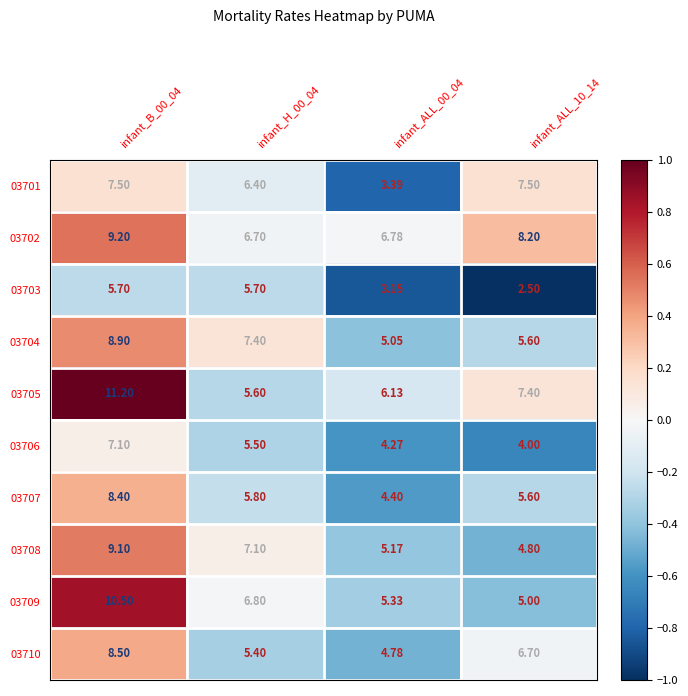

Is the value of 03703 at infant_ALL_00_04 greater than the value of 03709 at infant_ALL_00_04?

No